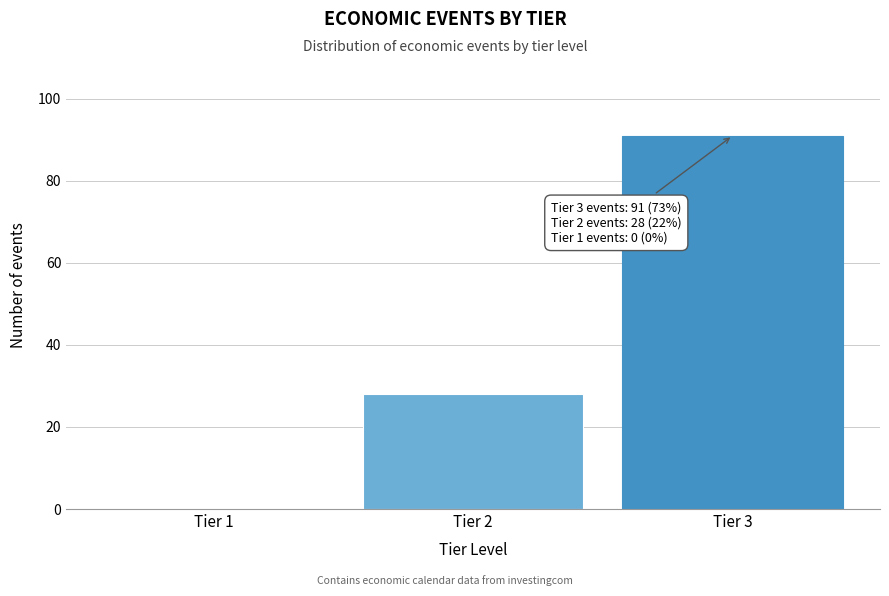

Reading right to left, list all the values displayed in this chart.

Tier 3=91	Tier 2=28	Tier 1=0